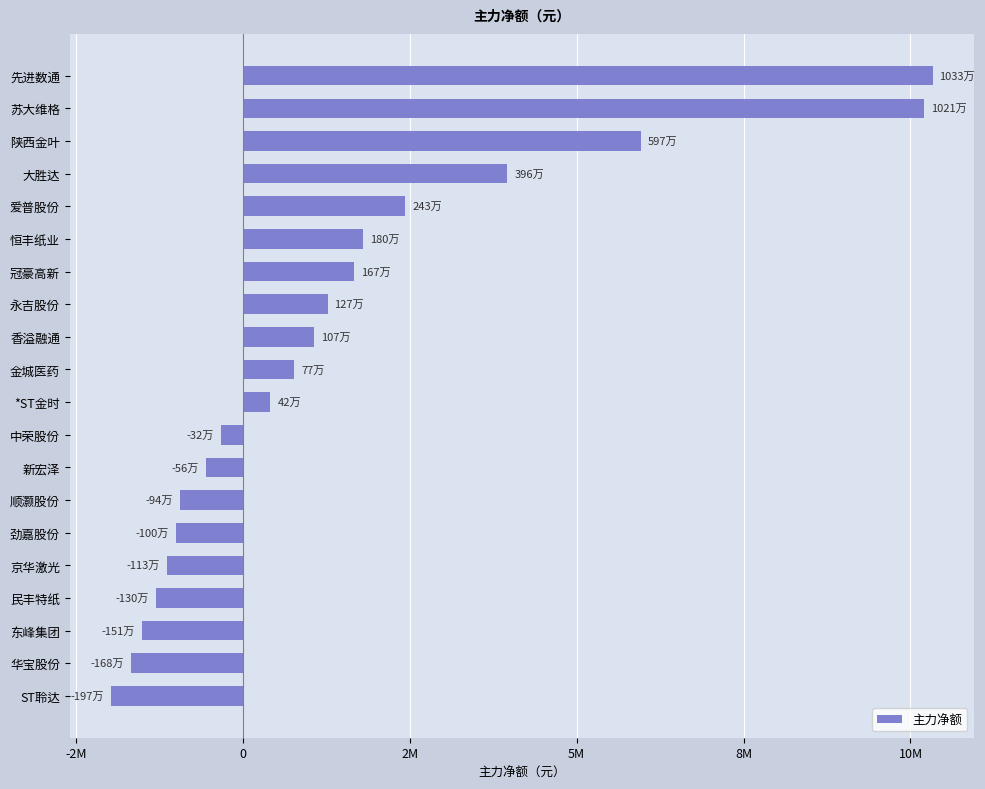

Which label corresponds to the smallest value in the chart?

ST聆达